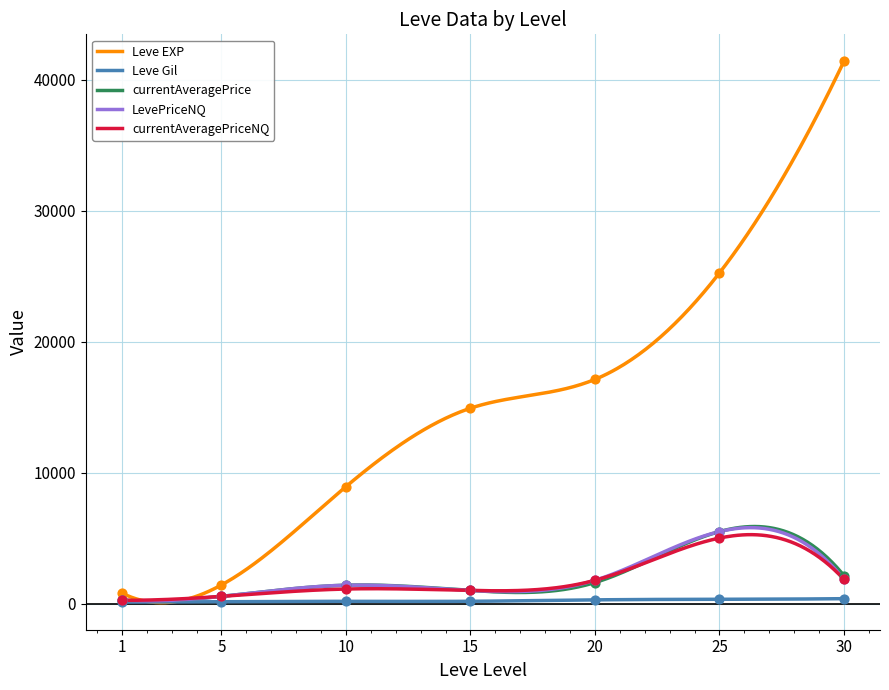

Which series has the widest spread of Y values?

Leve EXP